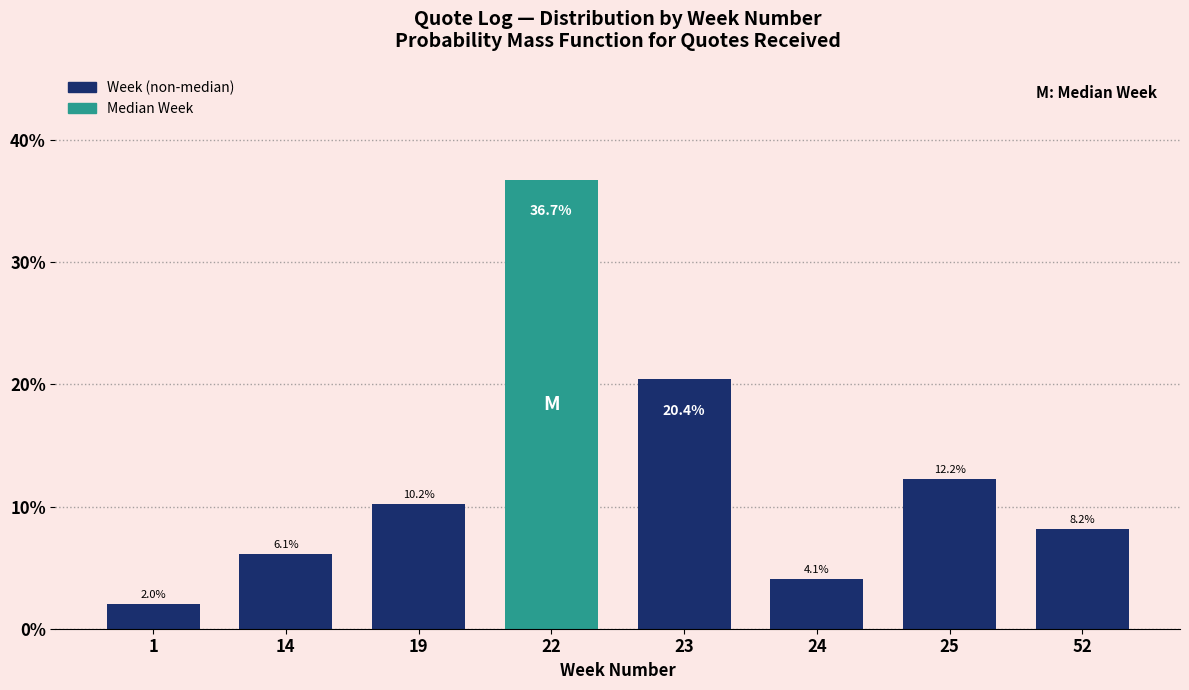

Reading left to right, list all the values displayed in this chart.

1=2.0	14=6.1	19=10.2	22=36.7	23=20.4	24=4.1	25=12.2	52=8.2